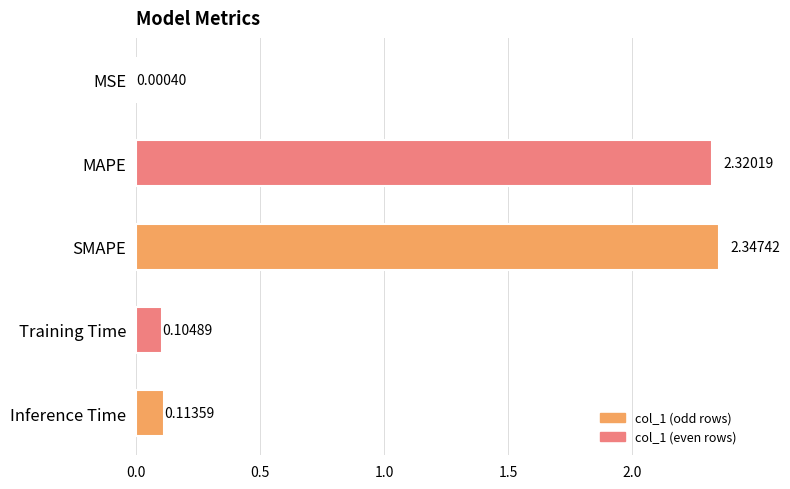

How many series are shown in this chart?

1